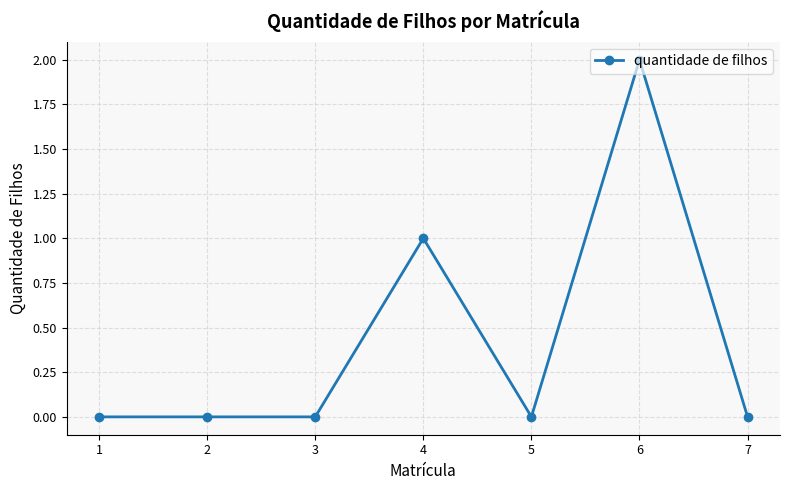

What is the sum of the values at 3 and 6?

2